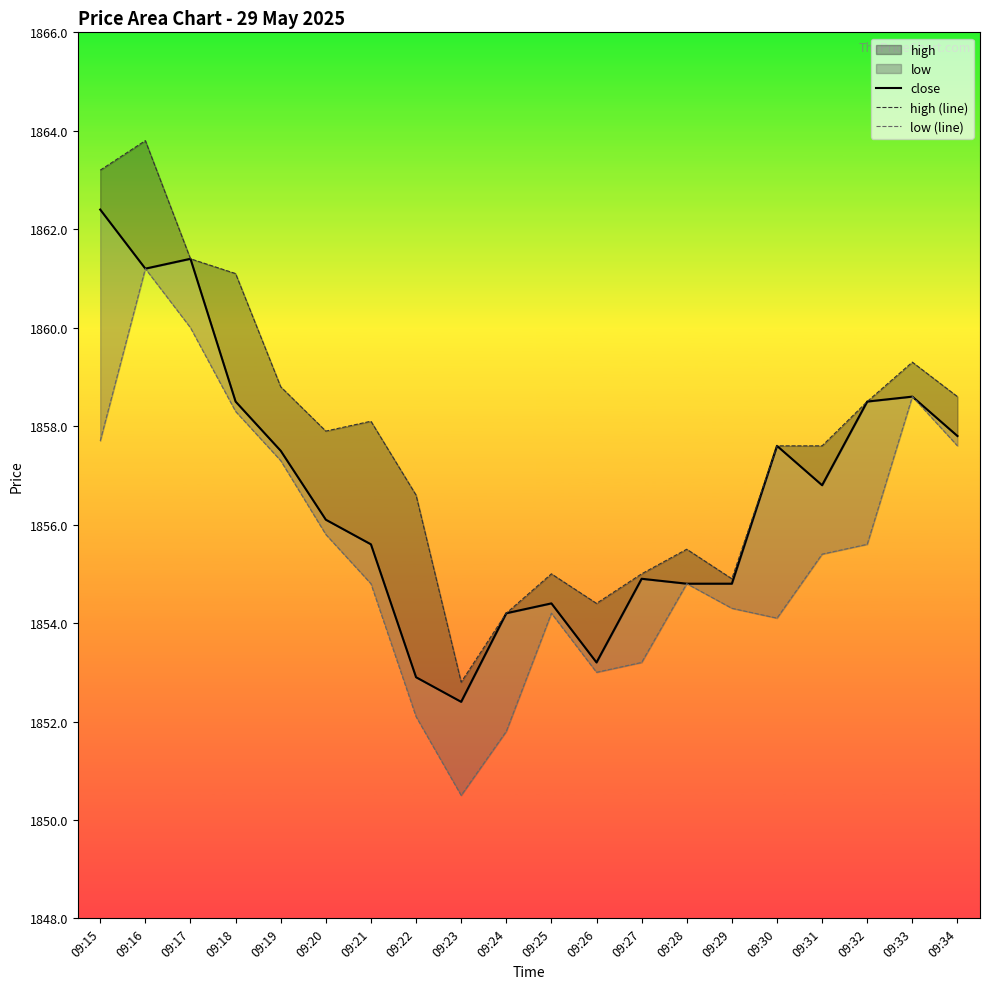

True or false: high (line) and low (line) intersect in this chart.

False